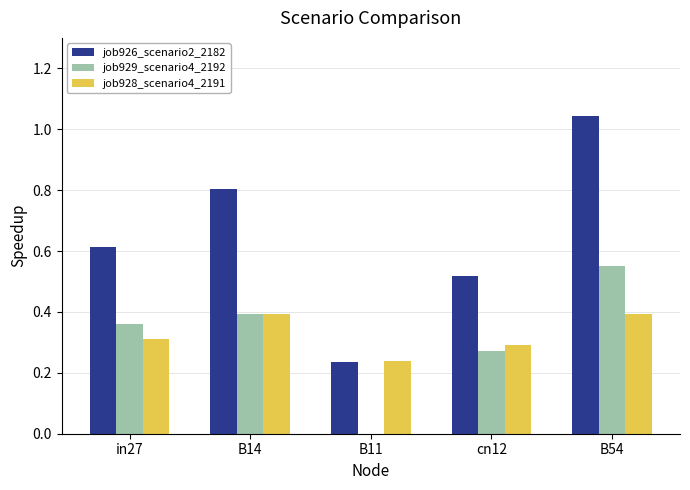

Is the value of job928_scenario4_2191 at cn12 greater than the value of job929_scenario4_2192 at B11?

Yes